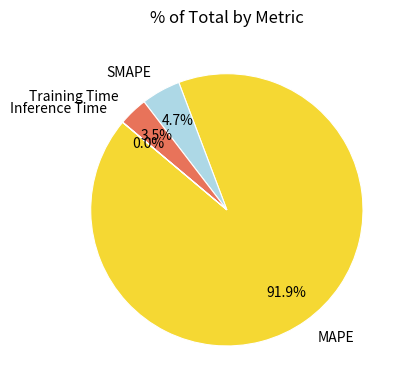

Combined, do Training Time and SMAPE account for over 50%?

No